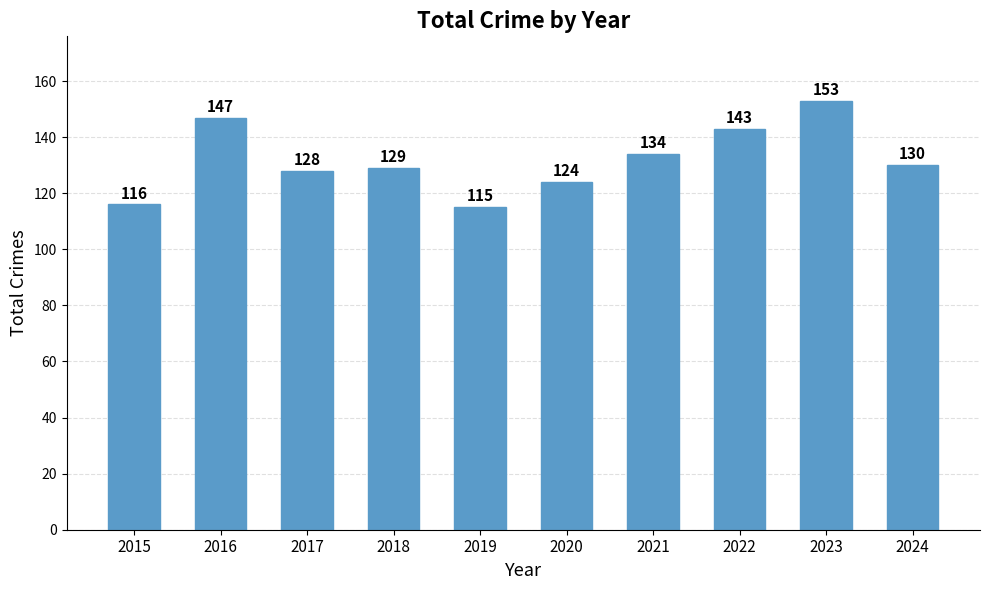

What is the sum of the values at 2019 and 2023?

268